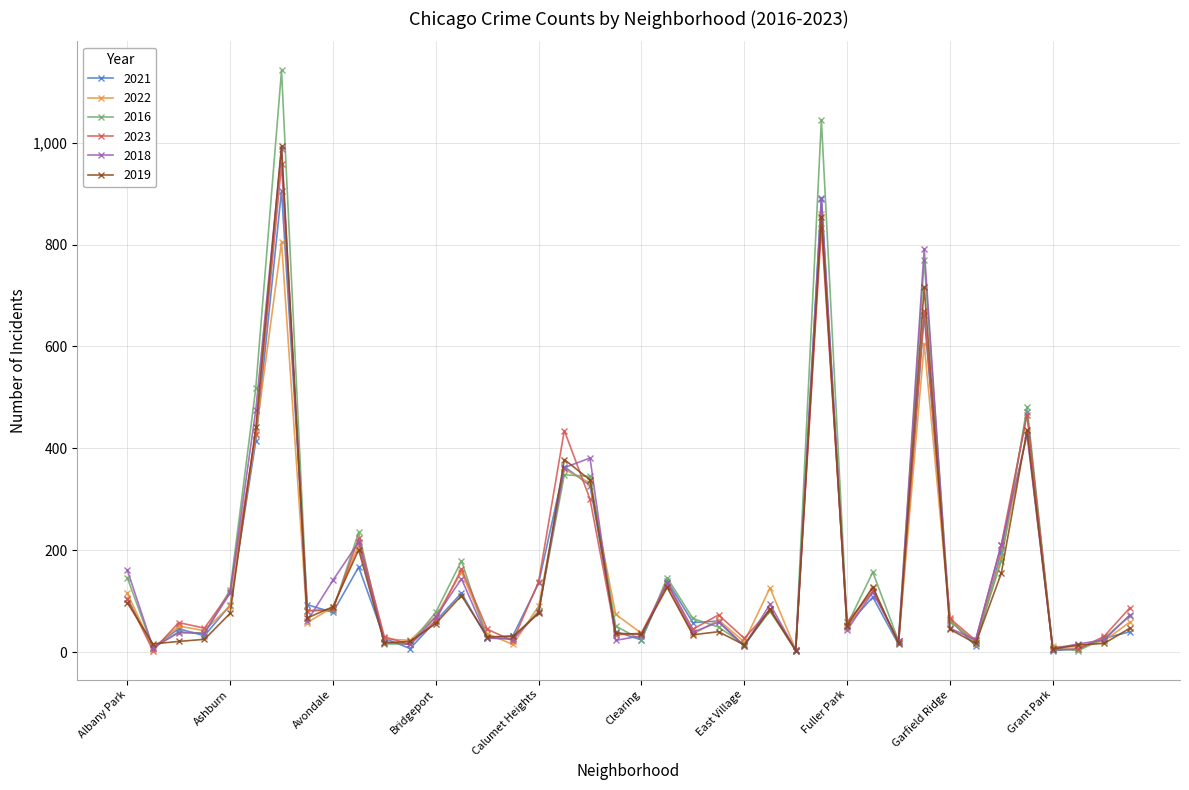

Which series has the largest range (max minus min)?

2016